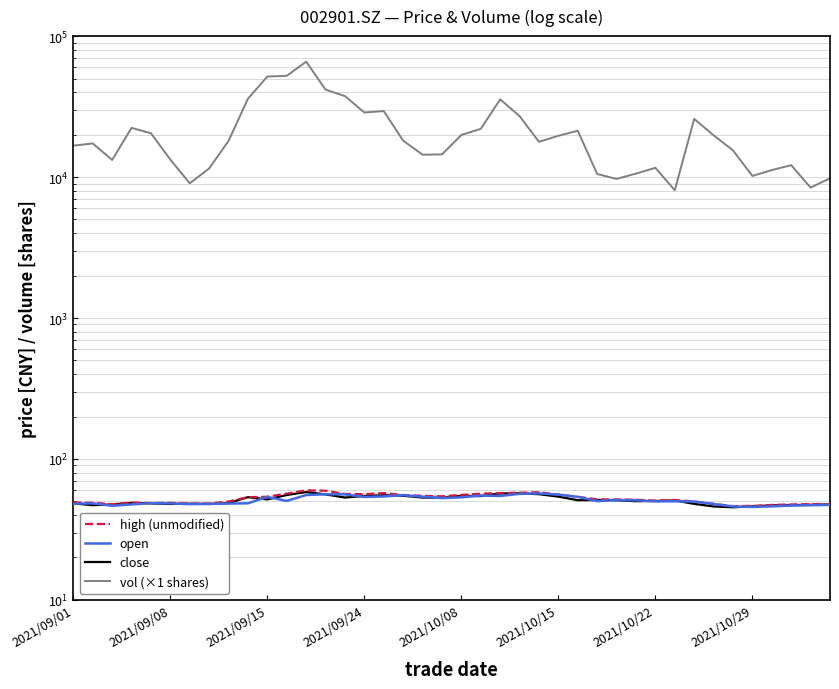

What is the maximum value for vol (×1 shares)?

65862.1